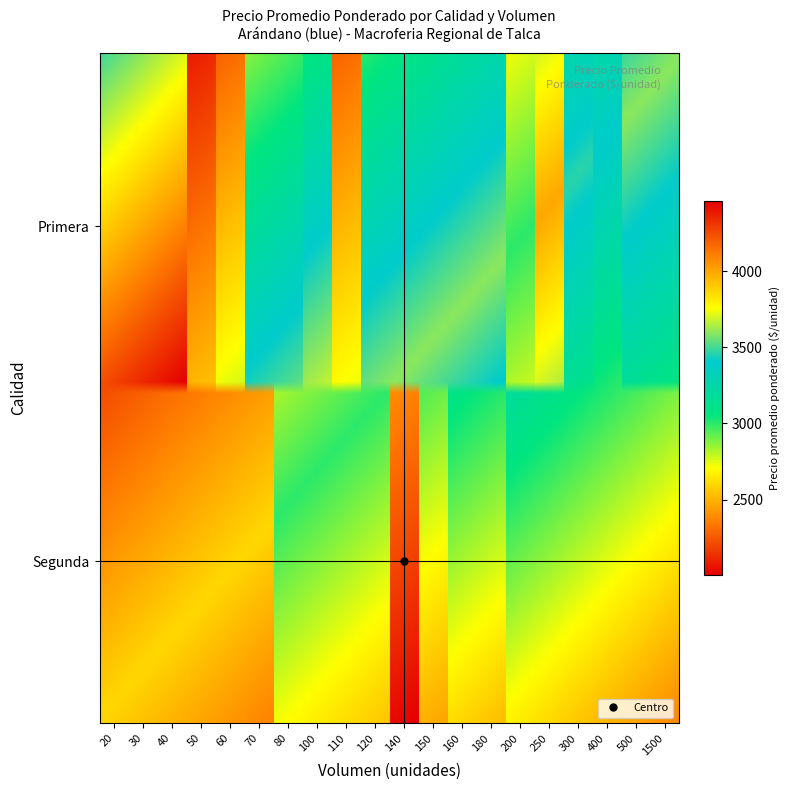

List the labels in order of value, largest first.

Primera_30, Primera_250, Primera_100, Primera_70, Primera_120, Primera_150, Primera_180, Primera_500, Primera_1500, Primera_300, Primera_400, Segunda_200, Segunda_160, Primera_60, Primera_200, Segunda_80, Segunda_100, Segunda_150, Primera_50, Primera_110, Segunda_20, Segunda_50, Segunda_140